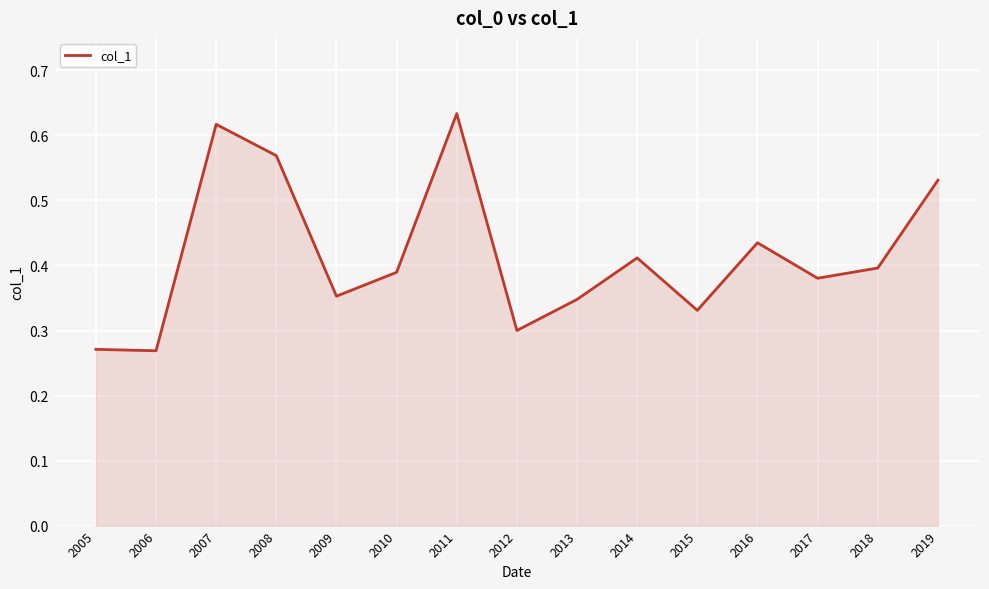

How many distinct data groups are displayed?

1